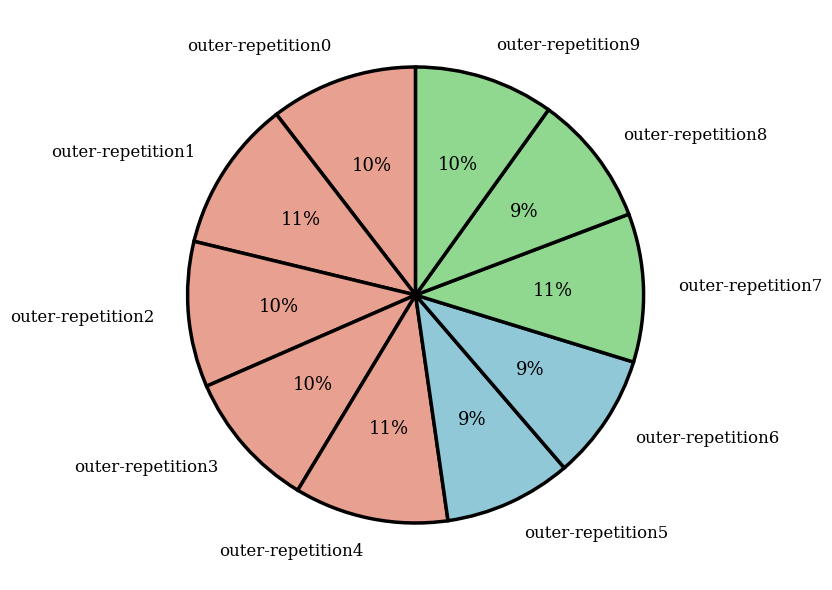

Is it true that outer-repetition5 is 3% of the pie?

False